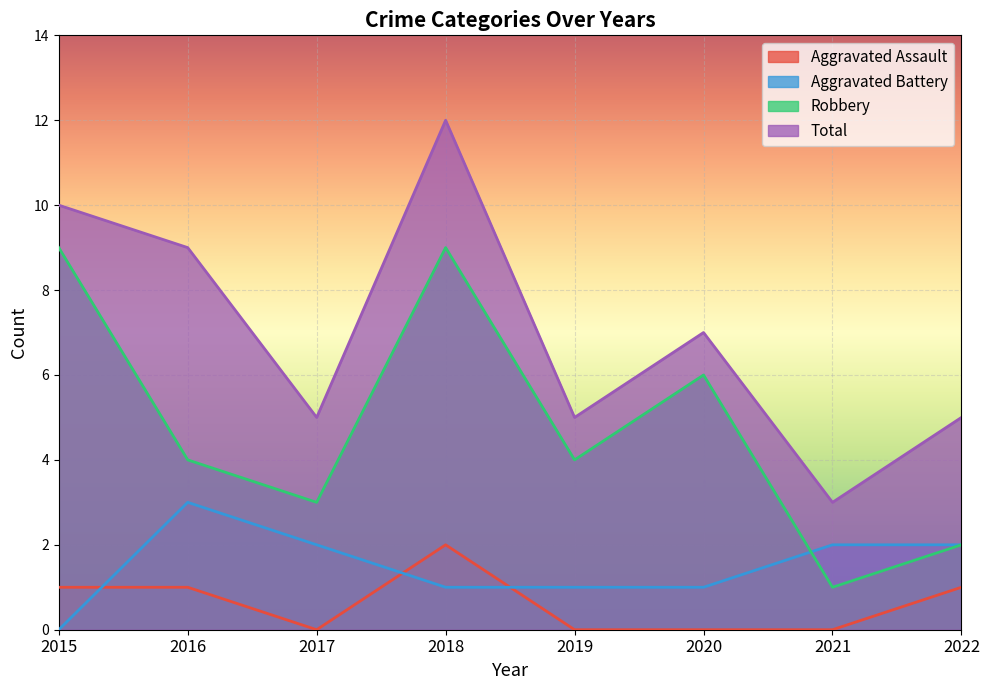

At which label does Total reach its peak?

2018